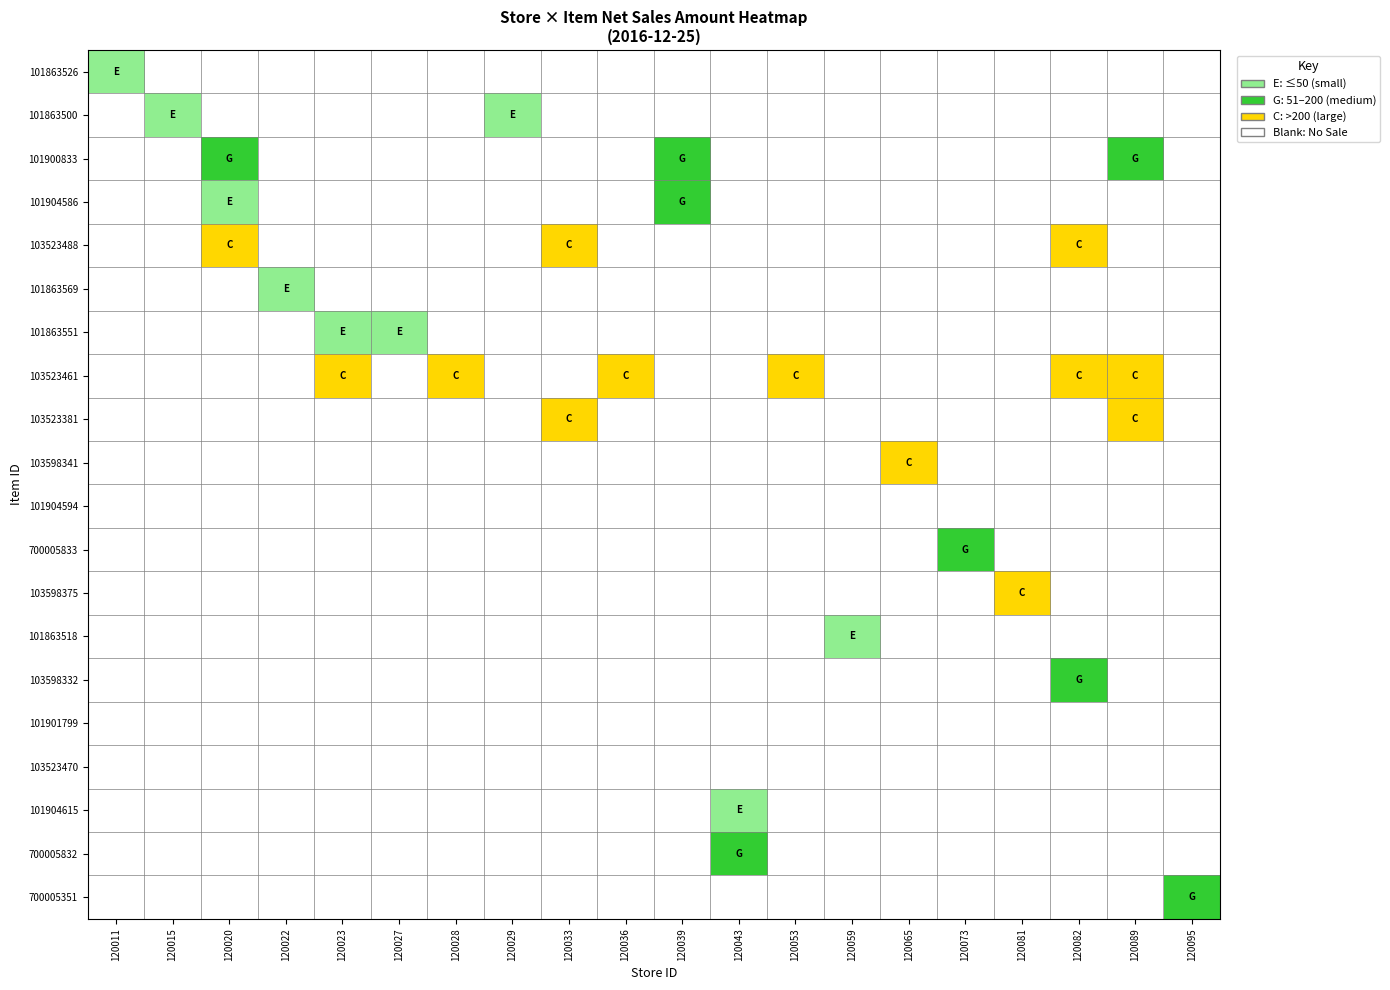

Reading left to right, list all the values displayed in this chart.

101863526: 120011=1	120015=0	120020=0	120022=0	120023=0	120027=0	120028=0	120029=0	120033=0	120036=0	120039=0	120043=0	120053=0	120059=0	120065=0	120073=0	120081=0	120082=0	120089=0	120095=0
101863500: 120011=0	120015=1	120020=0	120022=0	120023=0	120027=0	120028=0	120029=1	120033=0	120036=0	120039=0	120043=0	120053=0	120059=0	120065=0	120073=0	120081=0	120082=0	120089=0	120095=0
101900833: 120011=0	120015=0	120020=2	120022=0	120023=0	120027=0	120028=0	120029=0	120033=0	120036=0	120039=2	120043=0	120053=0	120059=0	120065=0	120073=0	120081=0	120082=0	120089=2	120095=0
101904586: 120011=0	120015=0	120020=1	120022=0	120023=0	120027=0	120028=0	120029=0	120033=0	120036=0	120039=2	120043=0	120053=0	120059=0	120065=0	120073=0	120081=0	120082=0	120089=0	120095=0
103523488: 120011=0	120015=0	120020=3	120022=0	120023=0	120027=0	120028=0	120029=0	120033=3	120036=0	120039=0	120043=0	120053=0	120059=0	120065=0	120073=0	120081=0	120082=3	120089=0	120095=0
101863569: 120011=0	120015=0	120020=0	120022=1	120023=0	120027=0	120028=0	120029=0	120033=0	120036=0	120039=0	120043=0	120053=0	120059=0	120065=0	120073=0	120081=0	120082=0	120089=0	120095=0
101863551: 120011=0	120015=0	120020=0	120022=0	120023=1	120027=1	120028=0	120029=0	120033=0	120036=0	120039=0	120043=0	120053=0	120059=0	120065=0	120073=0	120081=0	120082=0	120089=0	120095=0
103523461: 120011=0	120015=0	120020=0	120022=0	120023=3	120027=0	120028=3	120029=0	120033=0	120036=3	120039=0	120043=0	120053=3	120059=0	120065=0	120073=0	120081=0	120082=3	120089=3	120095=0
103523381: 120011=0	120015=0	120020=0	120022=0	120023=0	120027=0	120028=0	120029=0	120033=3	120036=0	120039=0	120043=0	120053=0	120059=0	120065=0	120073=0	120081=0	120082=0	120089=3	120095=0
103598341: 120011=0	120015=0	120020=0	120022=0	120023=0	120027=0	120028=0	120029=0	120033=0	120036=0	120039=0	120043=0	120053=0	120059=0	120065=3	120073=0	120081=0	120082=0	120089=0	120095=0
101904594: 120011=0	120015=0	120020=0	120022=0	120023=0	120027=0	120028=0	120029=0	120033=0	120036=0	120039=0	120043=0	120053=0	120059=0	120065=0	120073=0	120081=0	120082=0	120089=0	120095=0
700005833: 120011=0	120015=0	120020=0	120022=0	120023=0	120027=0	120028=0	120029=0	120033=0	120036=0	120039=0	120043=0	120053=0	120059=0	120065=0	120073=2	120081=0	120082=0	120089=0	120095=0
103598375: 120011=0	120015=0	120020=0	120022=0	120023=0	120027=0	120028=0	120029=0	120033=0	120036=0	120039=0	120043=0	120053=0	120059=0	120065=0	120073=0	120081=3	120082=0	120089=0	120095=0
101863518: 120011=0	120015=0	120020=0	120022=0	120023=0	120027=0	120028=0	120029=0	120033=0	120036=0	120039=0	120043=0	120053=0	120059=1	120065=0	120073=0	120081=0	120082=0	120089=0	120095=0
103598332: 120011=0	120015=0	120020=0	120022=0	120023=0	120027=0	120028=0	120029=0	120033=0	120036=0	120039=0	120043=0	120053=0	120059=0	120065=0	120073=0	120081=0	120082=2	120089=0	120095=0
101901799: 120011=0	120015=0	120020=0	120022=0	120023=0	120027=0	120028=0	120029=0	120033=0	120036=0	120039=0	120043=0	120053=0	120059=0	120065=0	120073=0	120081=0	120082=0	120089=0	120095=0
103523470: 120011=0	120015=0	120020=0	120022=0	120023=0	120027=0	120028=0	120029=0	120033=0	120036=0	120039=0	120043=0	120053=0	120059=0	120065=0	120073=0	120081=0	120082=0	120089=0	120095=0
101904615: 120011=0	120015=0	120020=0	120022=0	120023=0	120027=0	120028=0	120029=0	120033=0	120036=0	120039=0	120043=1	120053=0	120059=0	120065=0	120073=0	120081=0	120082=0	120089=0	120095=0
700005832: 120011=0	120015=0	120020=0	120022=0	120023=0	120027=0	120028=0	120029=0	120033=0	120036=0	120039=0	120043=2	120053=0	120059=0	120065=0	120073=0	120081=0	120082=0	120089=0	120095=0
700005351: 120011=0	120015=0	120020=0	120022=0	120023=0	120027=0	120028=0	120029=0	120033=0	120036=0	120039=0	120043=0	120053=0	120059=0	120065=0	120073=0	120081=0	120082=0	120089=0	120095=2